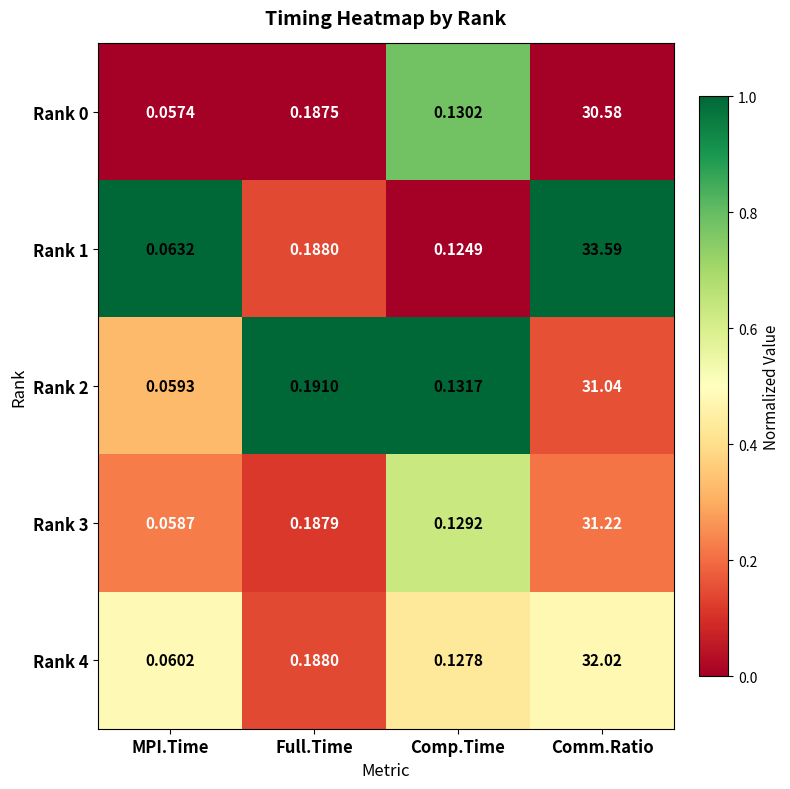

Which label corresponds to the smallest value in the chart?

MPI.Time